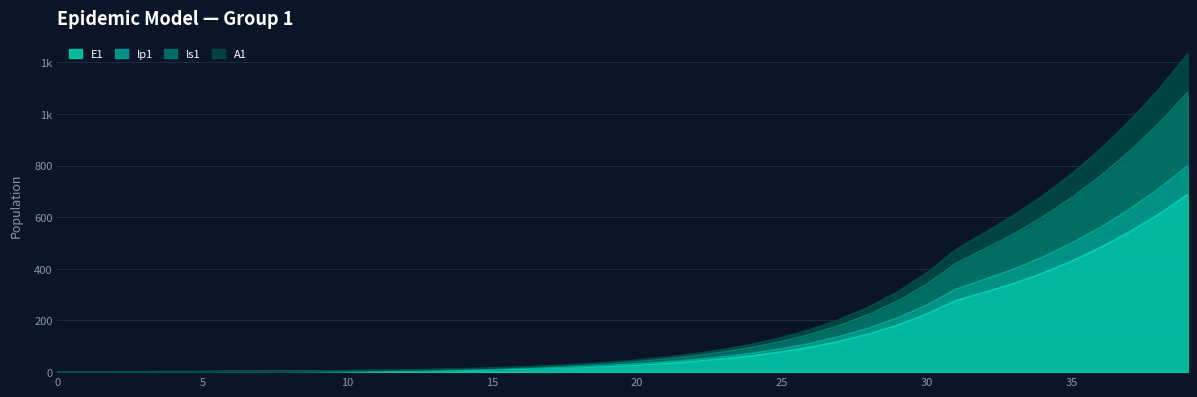

What is the average value of the E1 series?

131.1